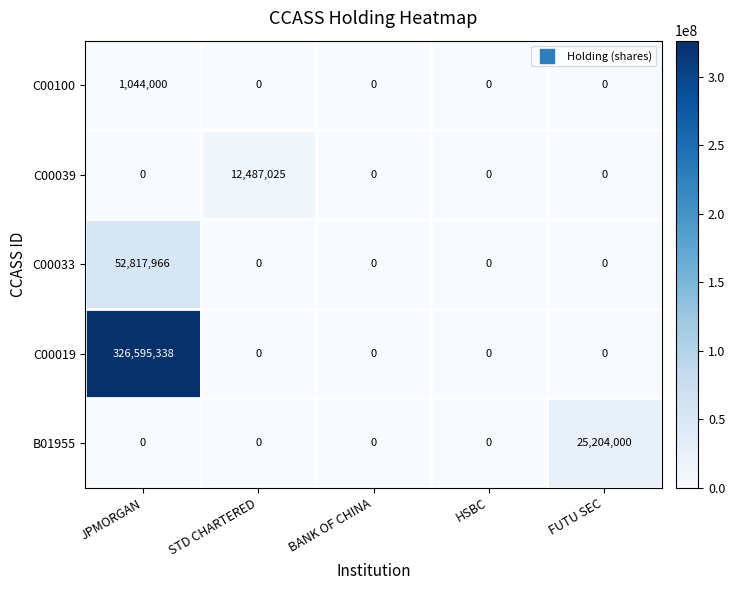

True or false: C00039 has a value of 5418649 at JPMORGAN.

False